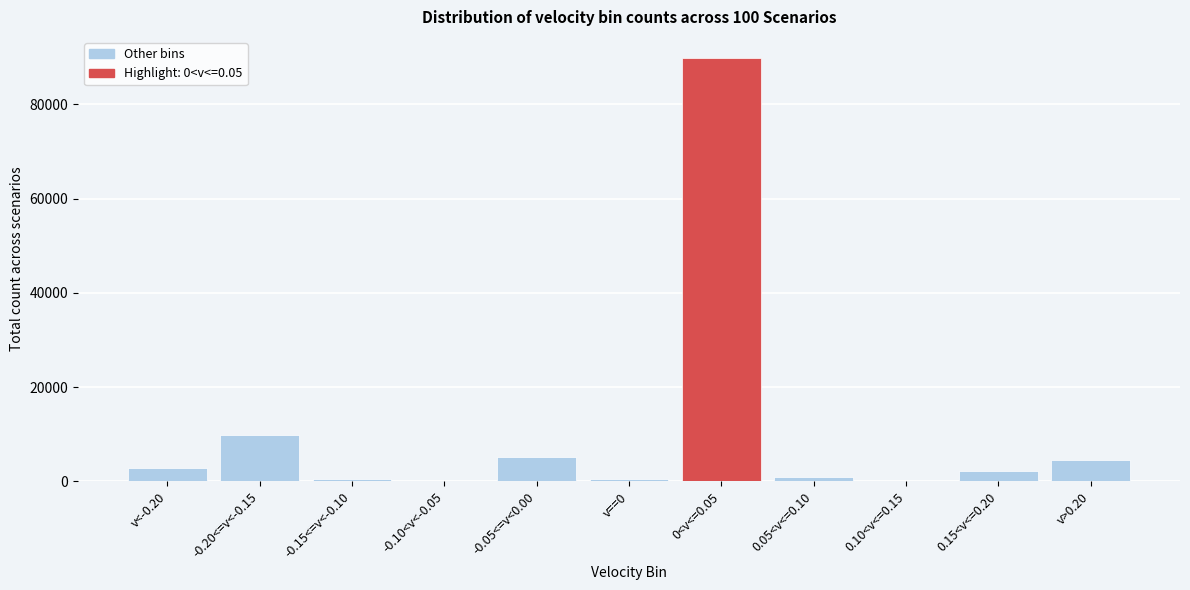

At which category does the chart reach its peak across all series?

0<v<=0.05